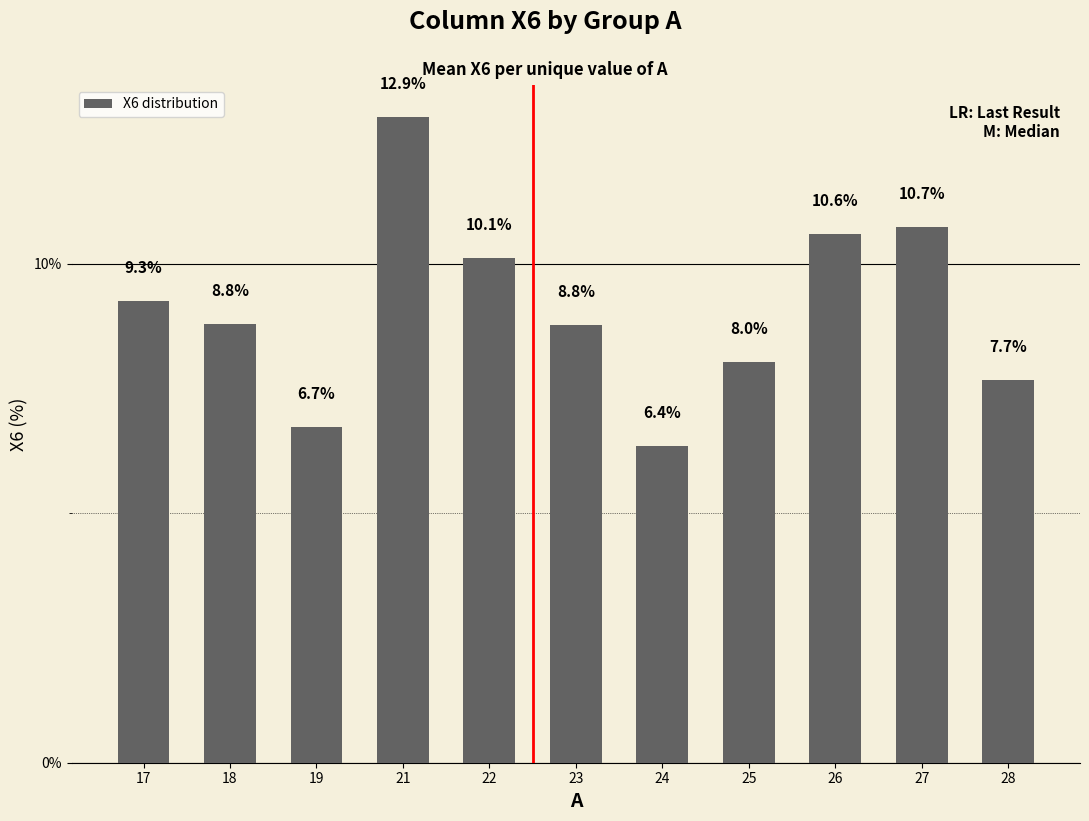

What is the maximum value shown in the chart?

12.9